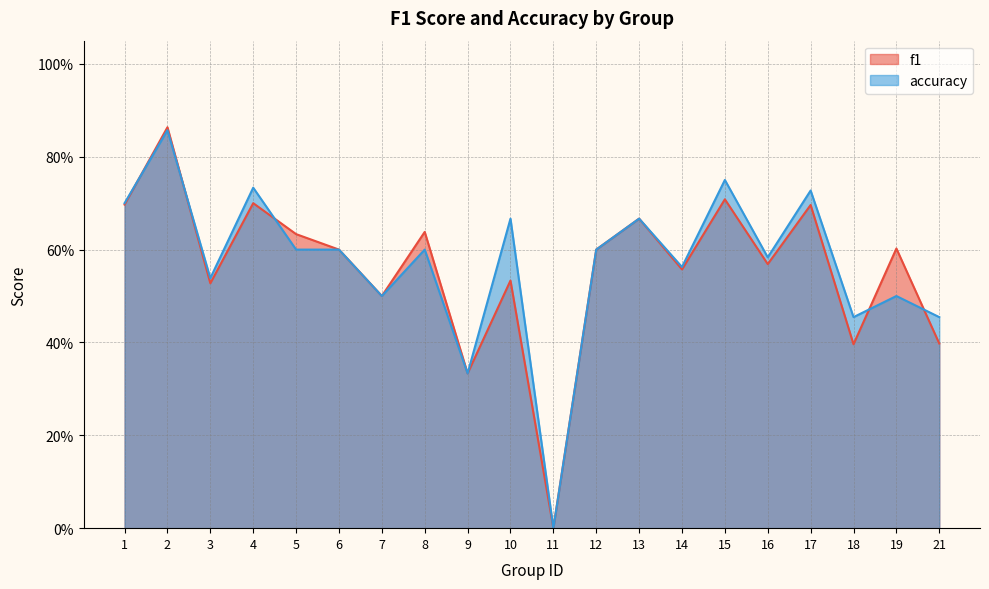

Is it true that f1 equals 1.0 at 1?

False